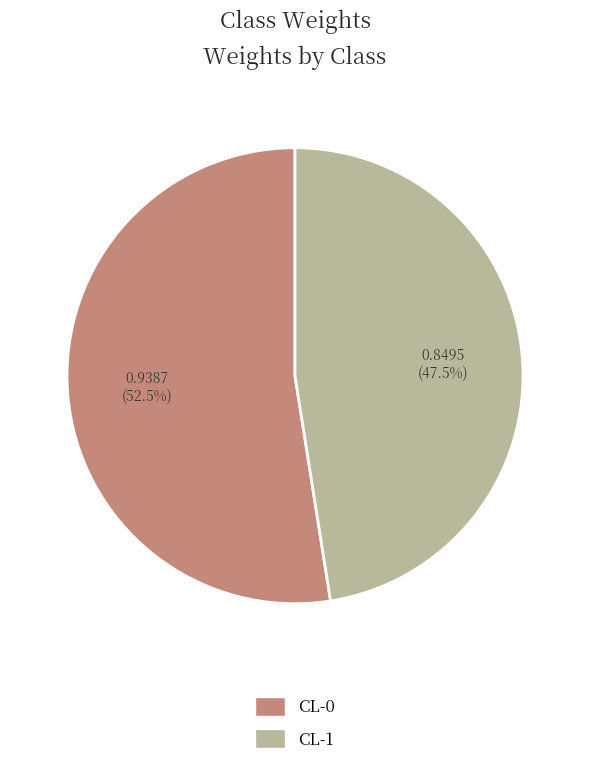

Is there a majority slice in this chart?

Yes